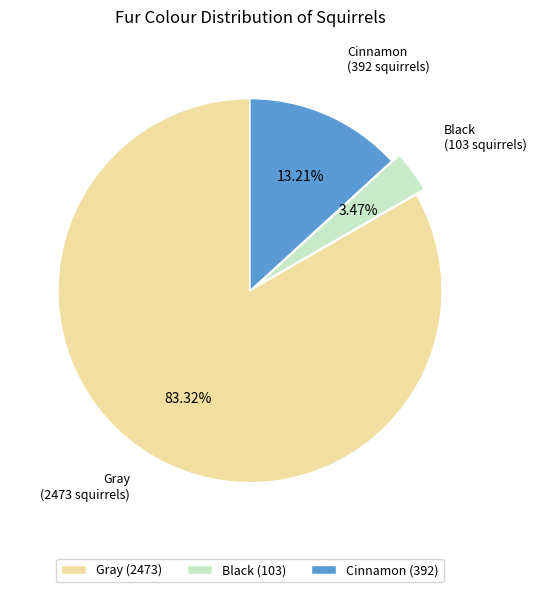

Which has a higher value, Gray or Black?

Gray